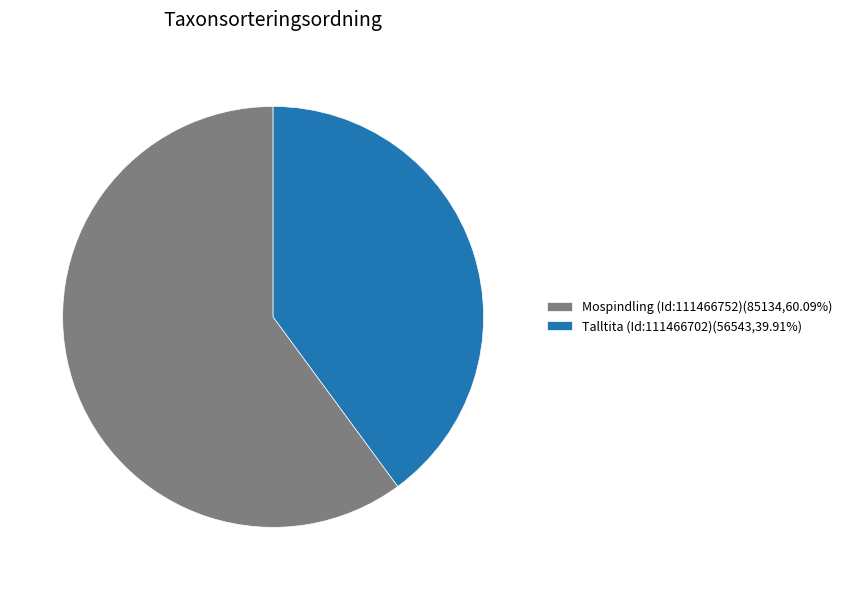

Which slice represents more than half of the pie?

Mospindling (Id:111466752)